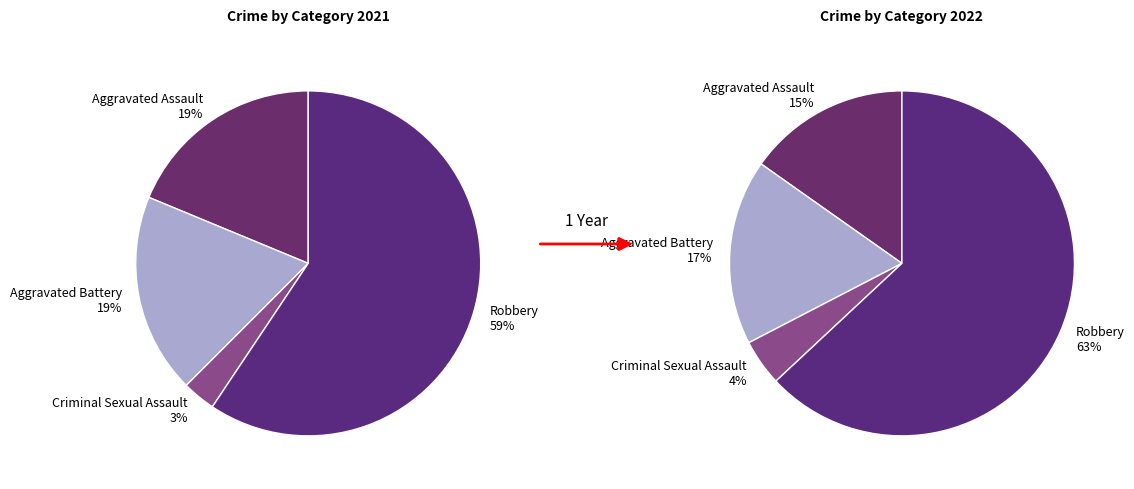

Rank the series by their maximum value, from lowest to highest.

values_2021, values_2022